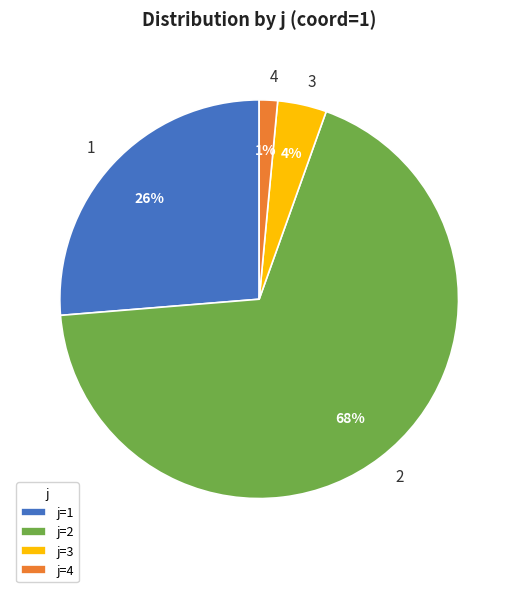

Is there any slice that represents more than half of the pie?

Yes